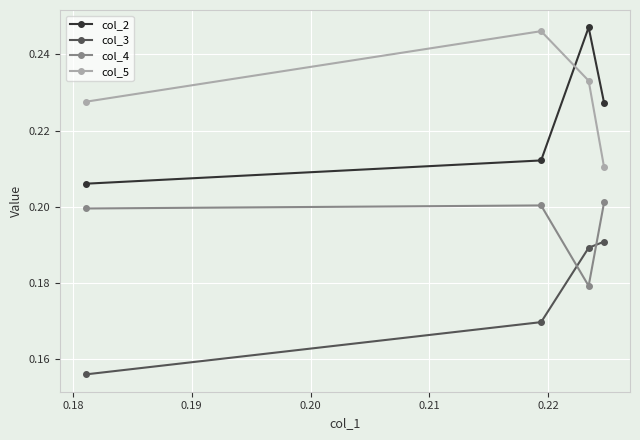

What is the sum of all col_3 values?

0.7